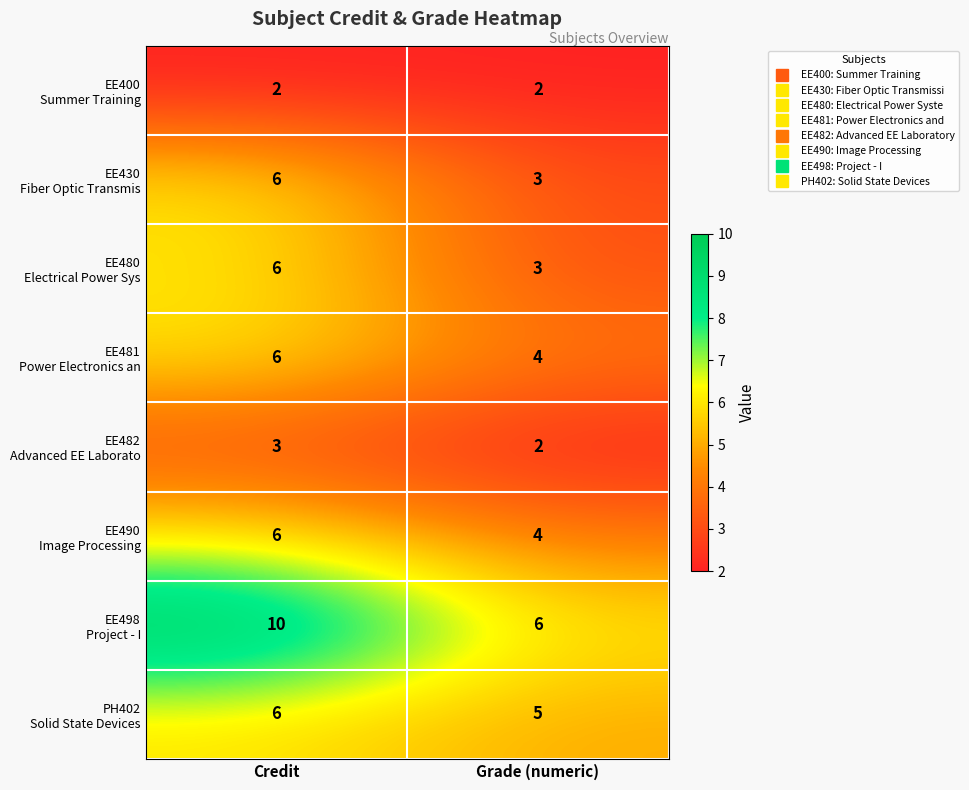

What is the difference between the highest and lowest values at Credit?

8